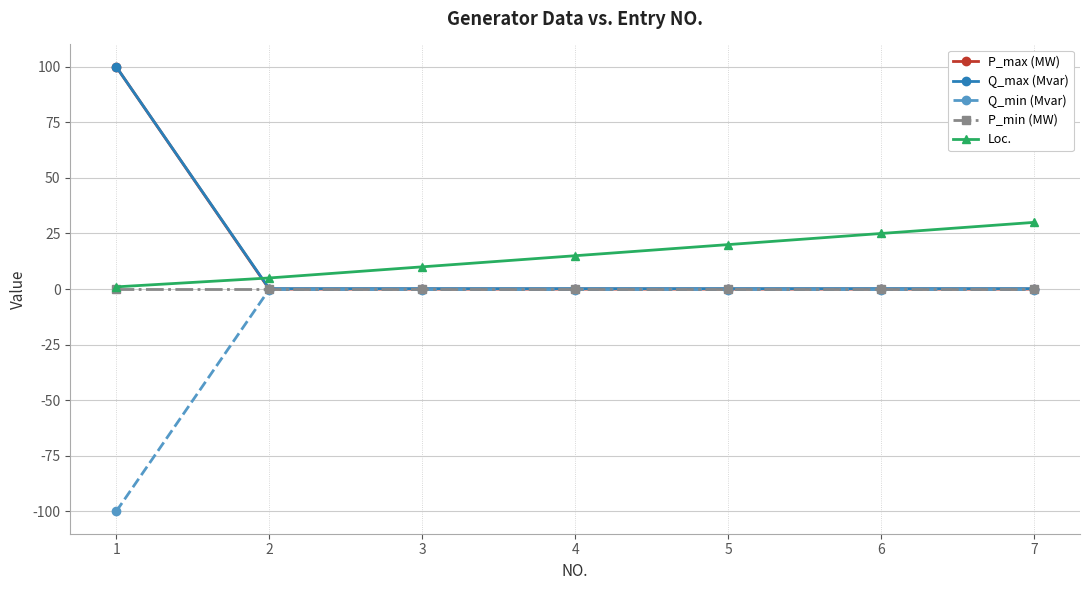

True or false: Loc. and Q_min (Mvar) cross at least once.

False